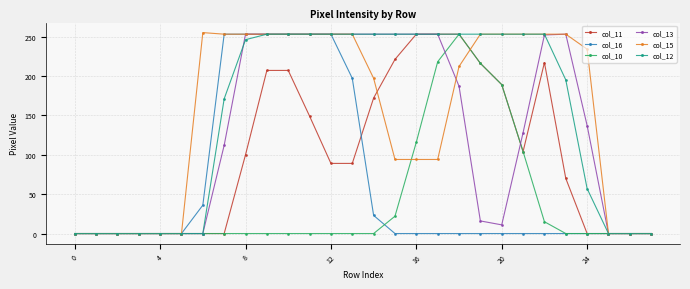

What is the value of the col_10 point at the 20th from the left?

216